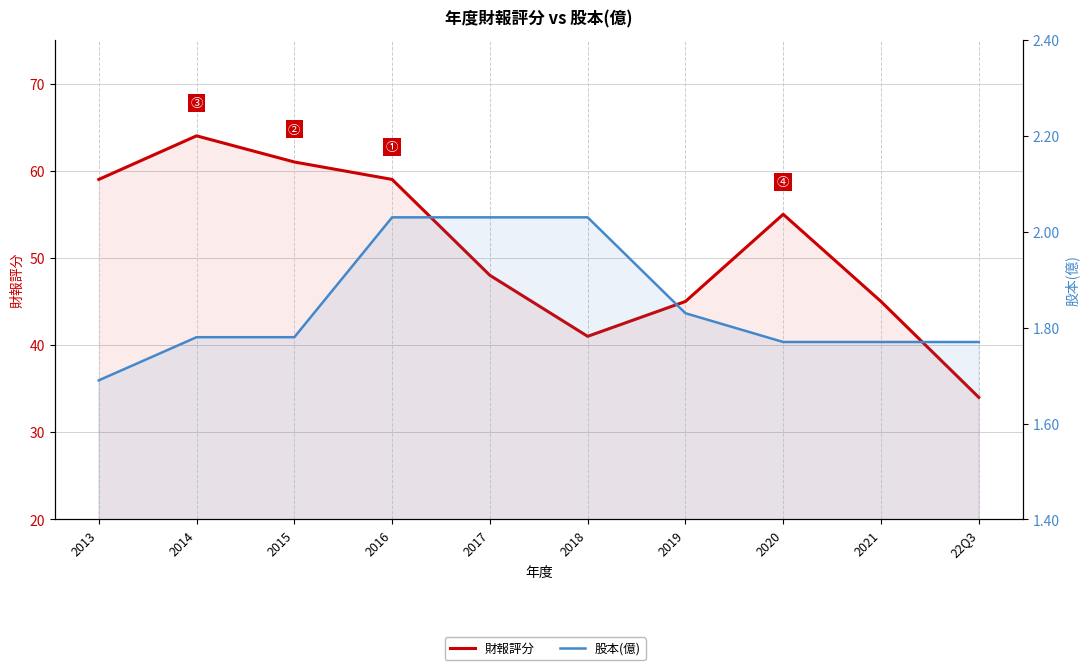

What position from the right is 2019?

4